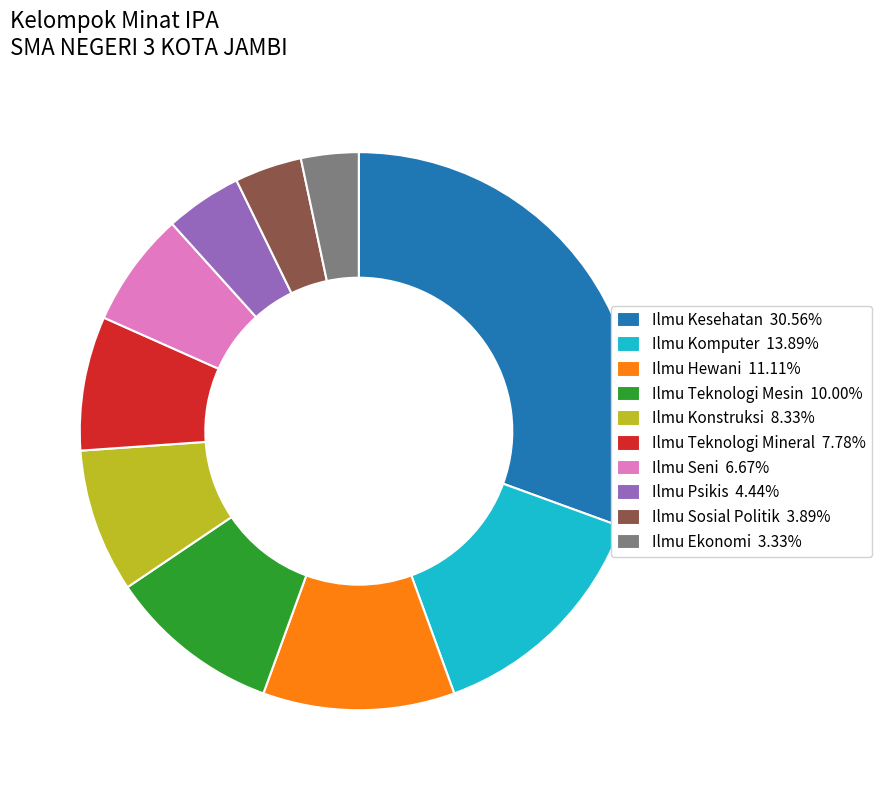

Does Ilmu Komputer 13.89% represent more than half of the total?

No